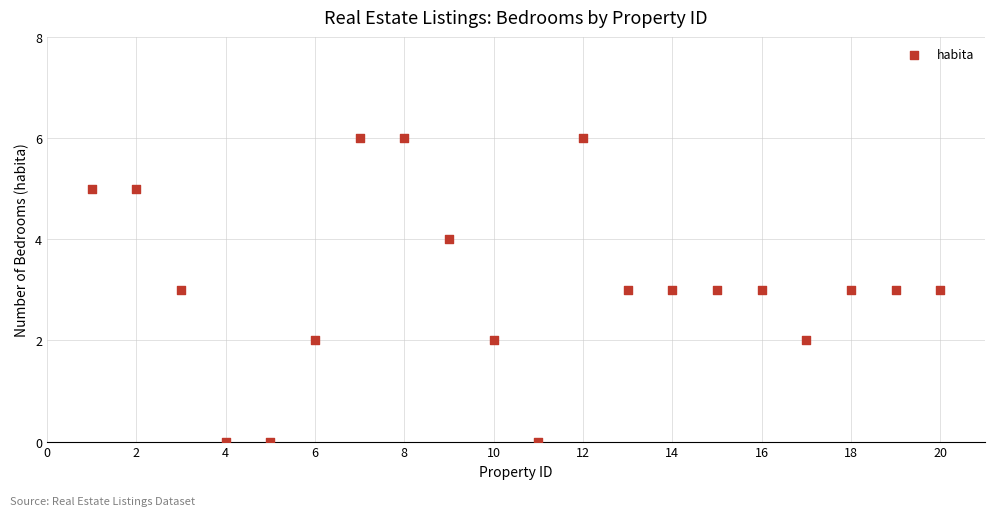

What is the range of X values (max minus min)?

19